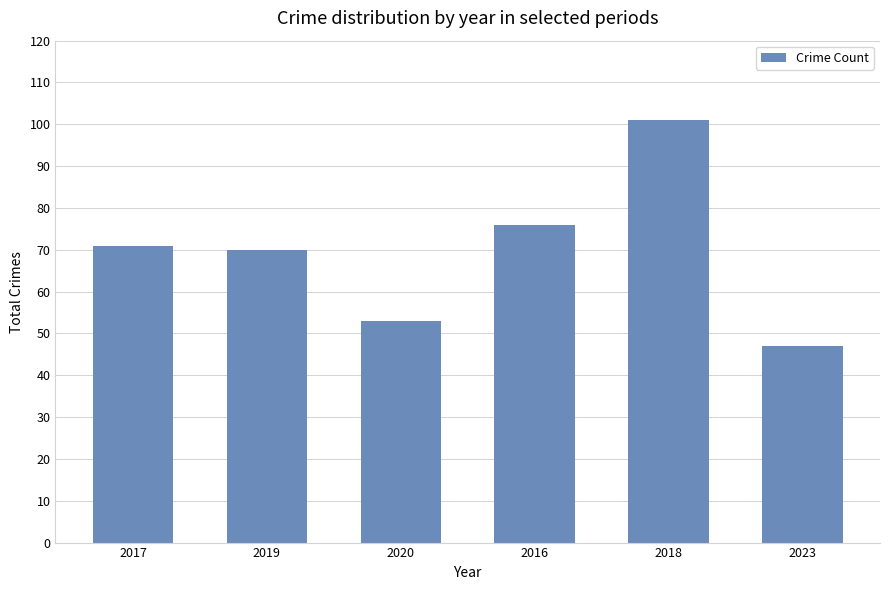

Which label corresponds to the smallest value in the chart?

2023